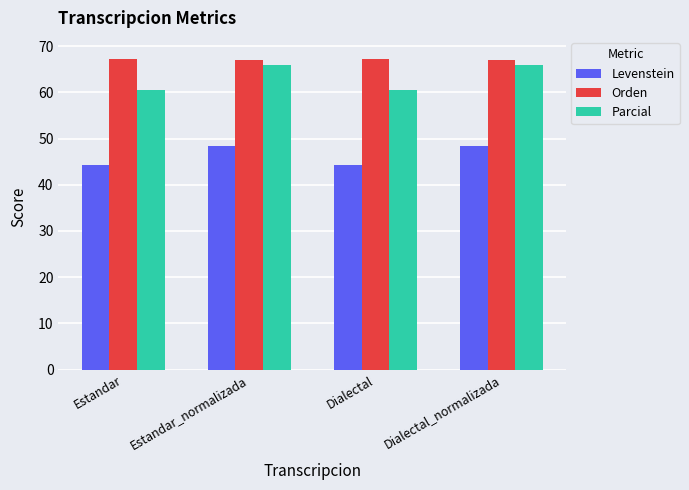

What position from the right is Estandar?

4